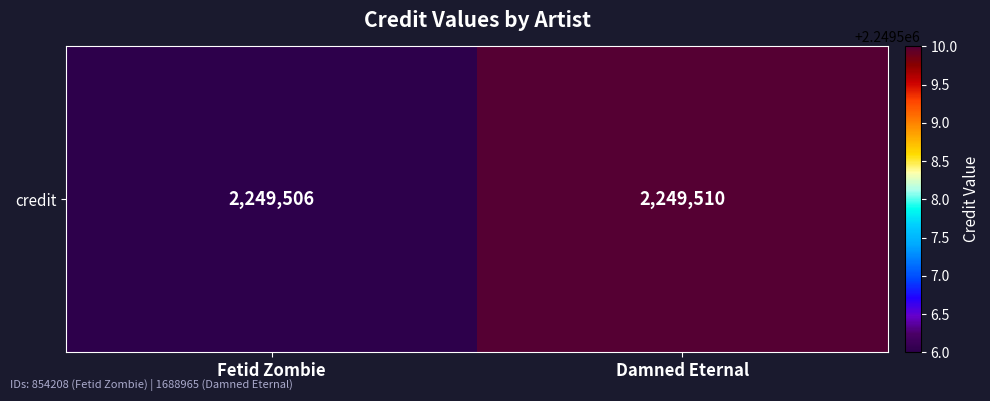

Read the value at Fetid Zombie.

2249506